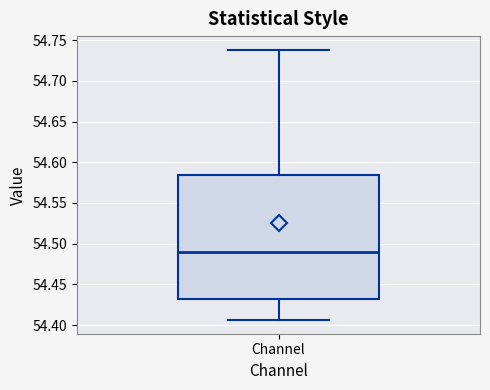

Transcribe this box plot: give where the median line is, the range the box spans, and where the two whiskers end, as read against the y-axis. The values are not printed on the chart, so give them approximately, as read against the axis.

median 54.490, box 54.430 to 54.585, whiskers 54.405 to 54.740